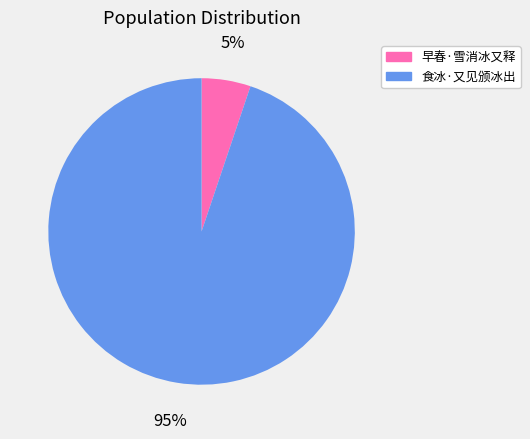

Is it true that 食冰·又见颁冰出 is 99% of the pie?

False